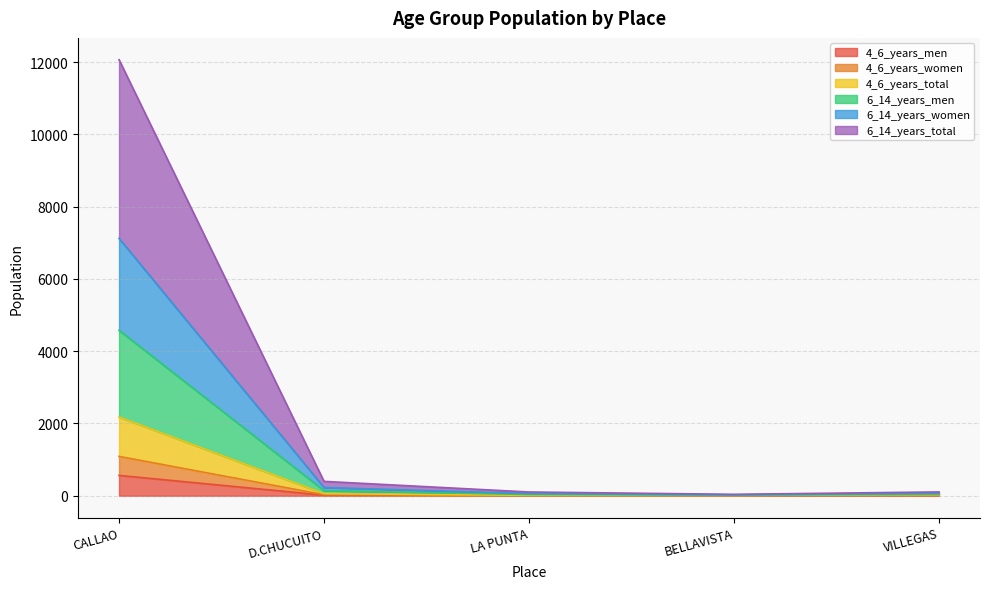

True or false: 6_14_years_women and 6_14_years_men intersect in this chart.

False